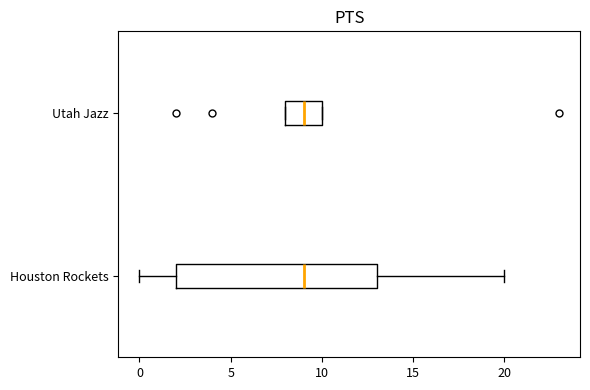

Where is the right edge of the box for Houston Rockets on the x-axis? The values are not printed on the chart, so give them approximately, as read against the axis.

13